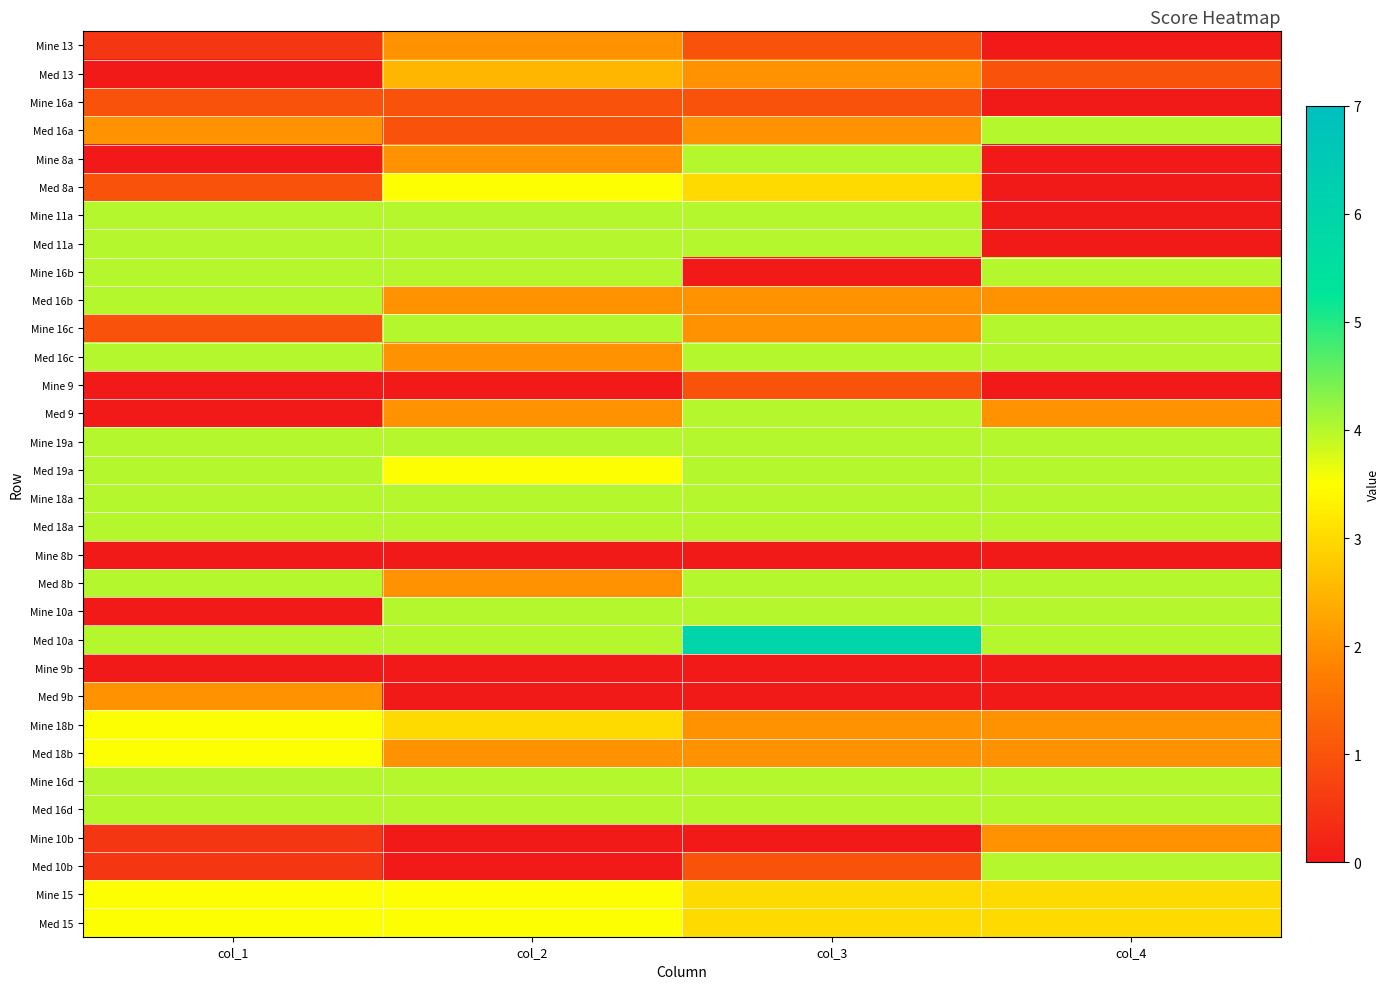

At how many categories does at least one series exceed 1?

4